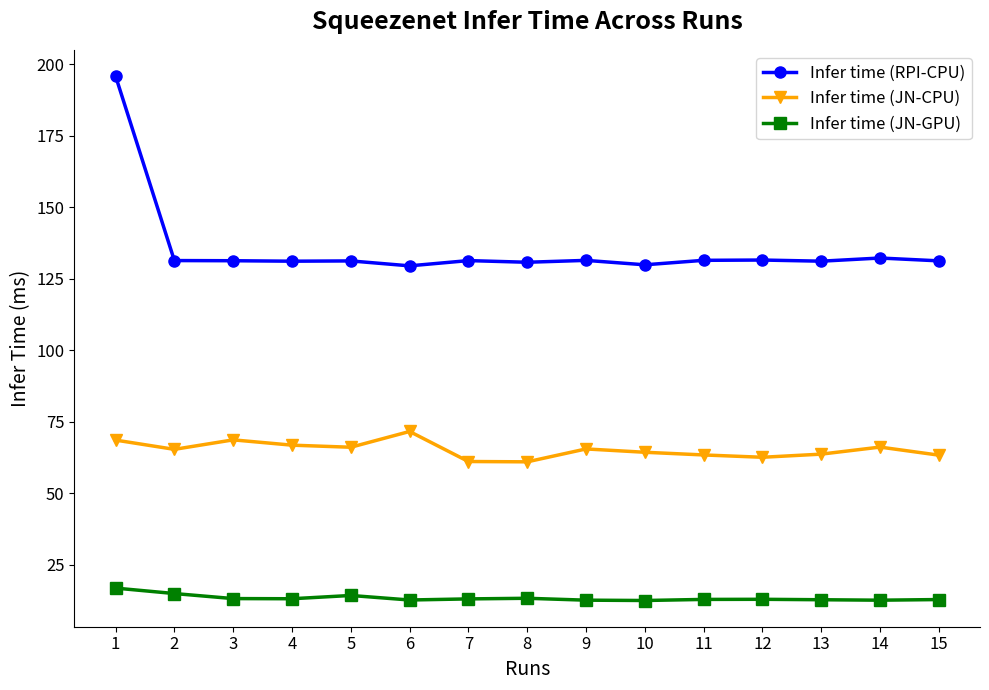

What is the minimum value shown in the chart?

12.6